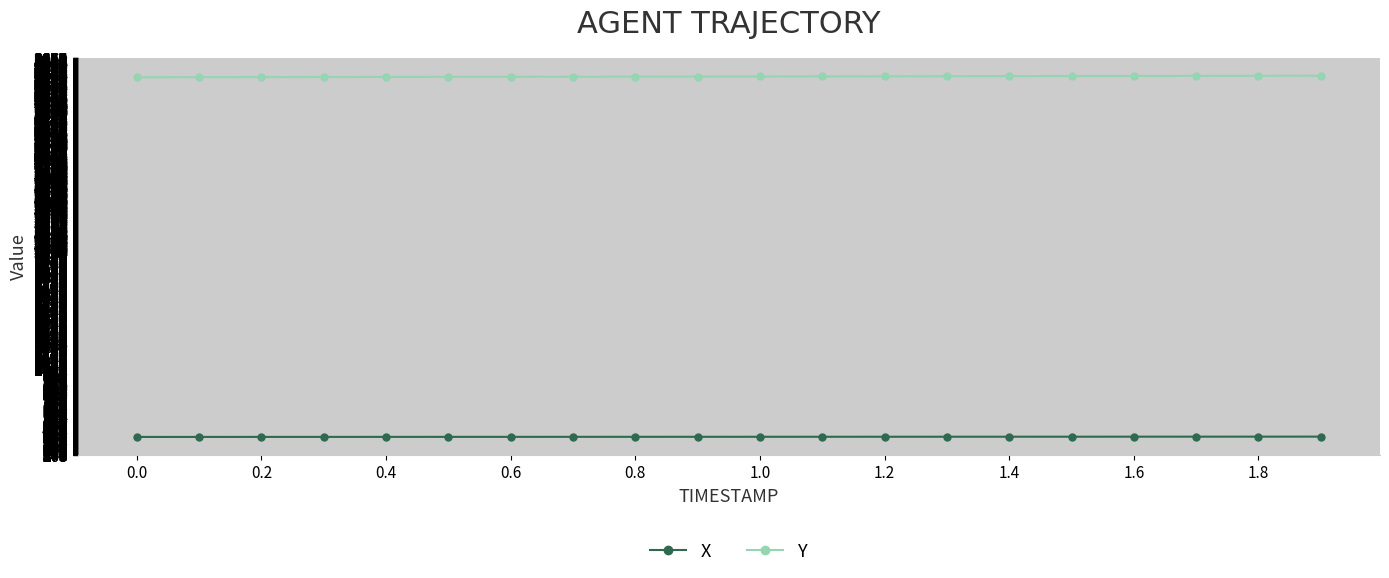

What is the smallest value displayed?

421.7